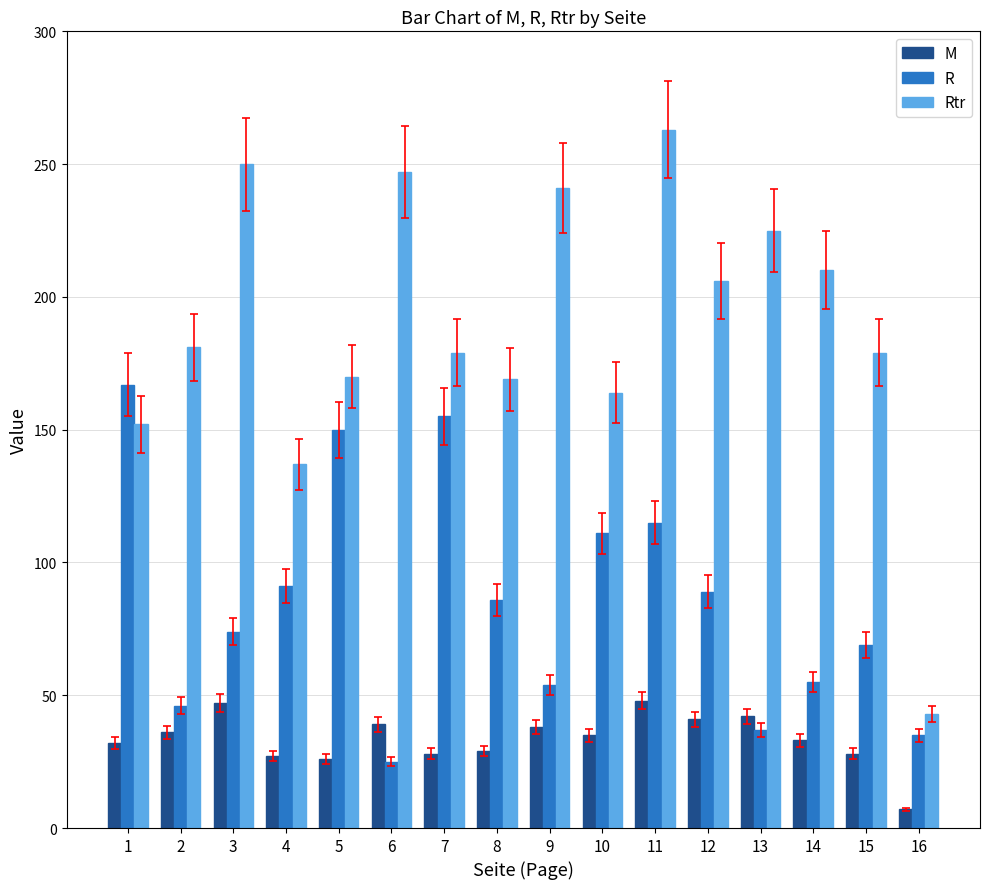

List the series in order of their peak value, lowest first.

M, R, Rtr